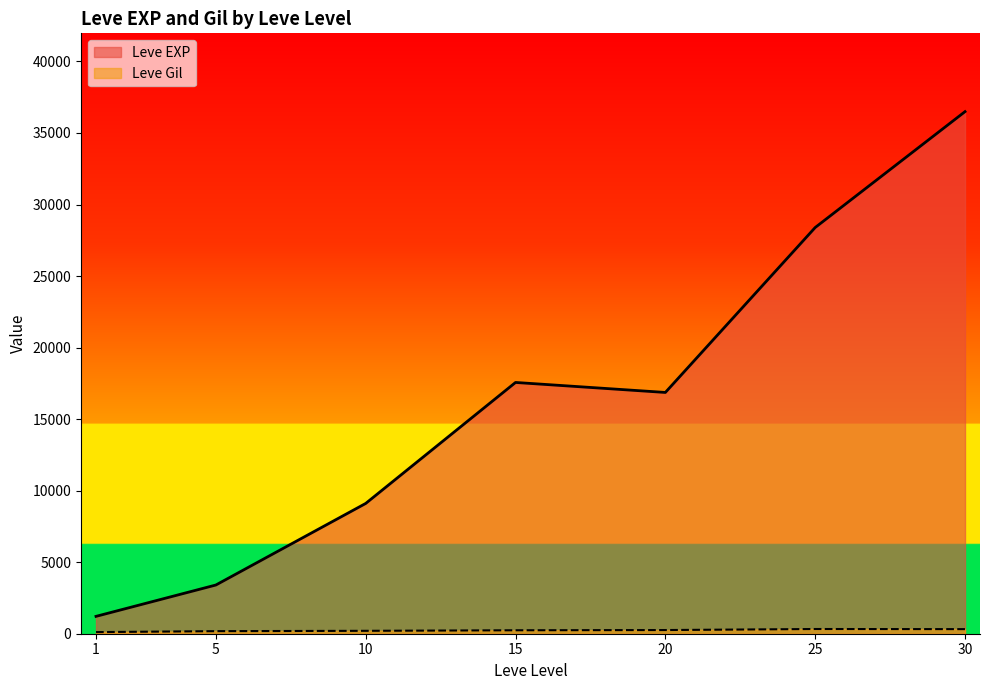

What is the difference between the maximum and second lowest values in the Leve EXP series?

33087.5